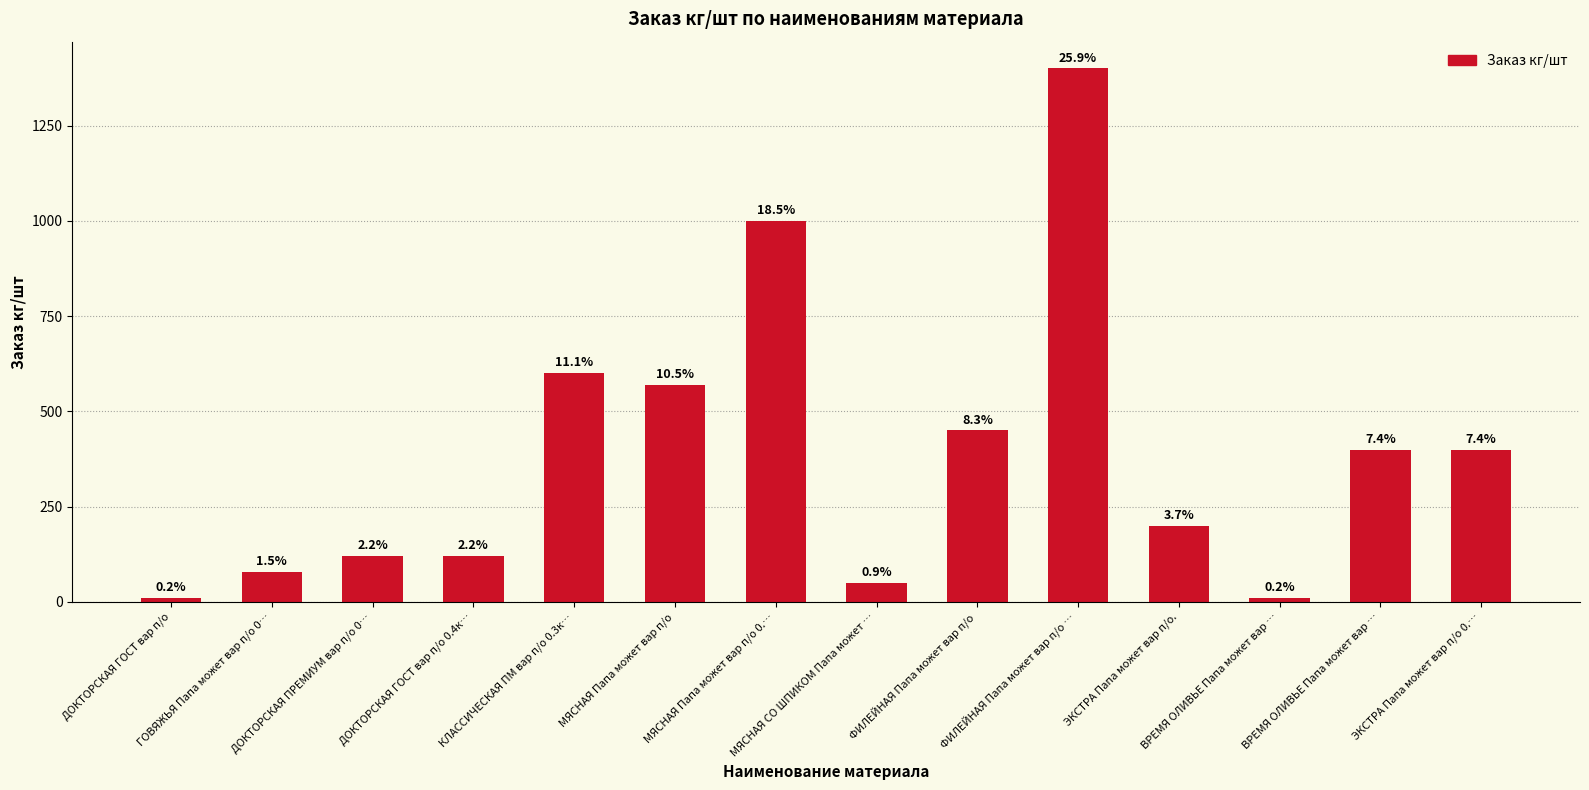

Are the bars horizontal?

No